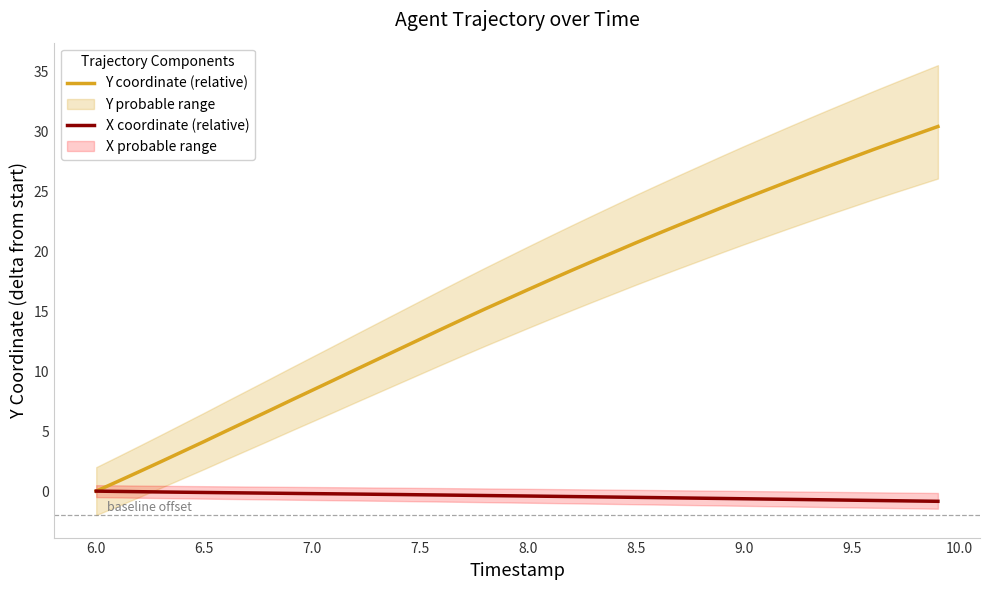

True or false: Y coordinate (relative) has more than 0 points higher than both neighbors.

False